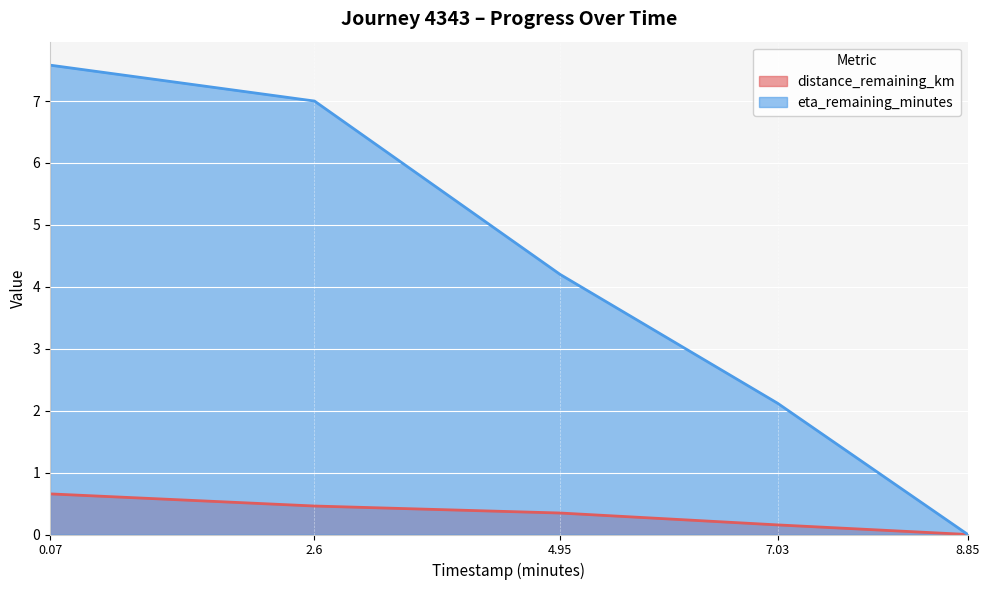

Reading left to right, list all the values displayed in this chart.

distance_remaining_km: 0.7	0.5	0.3	0.2	0.0
eta_remaining_minutes: 7.6	7.0	4.2	2.1	0.0